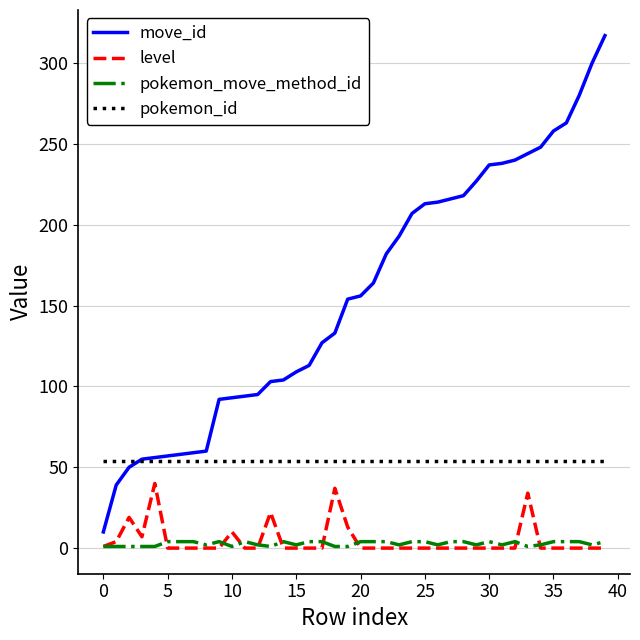

How many lines are shown in the chart?

4